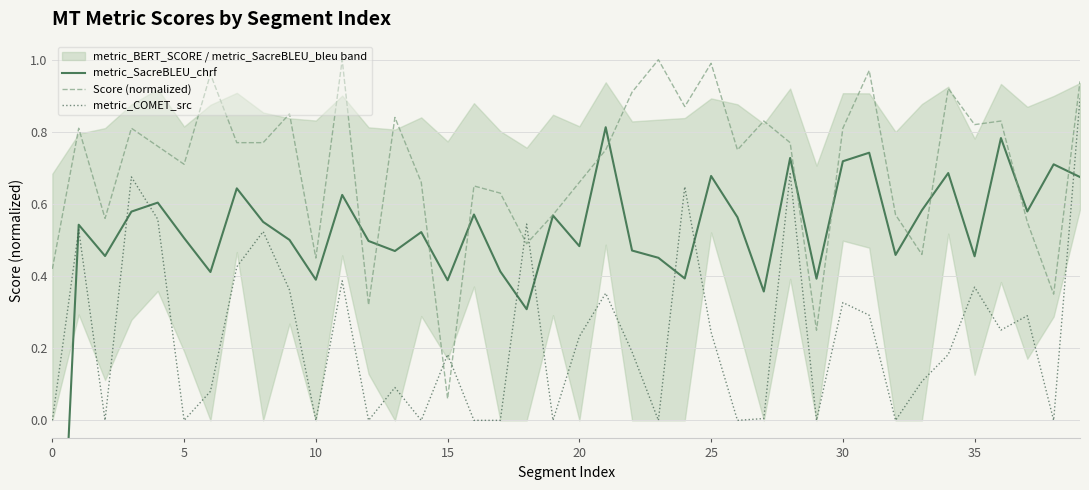

What is the approximate value of metric_SacreBLEU_chrf at 25?

0.7